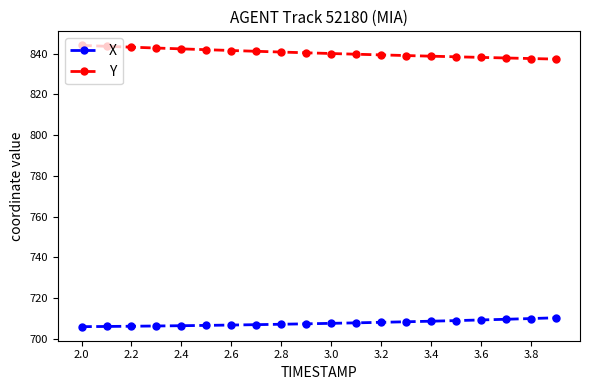

What is the value of the X point at the 7th from the left?

706.9